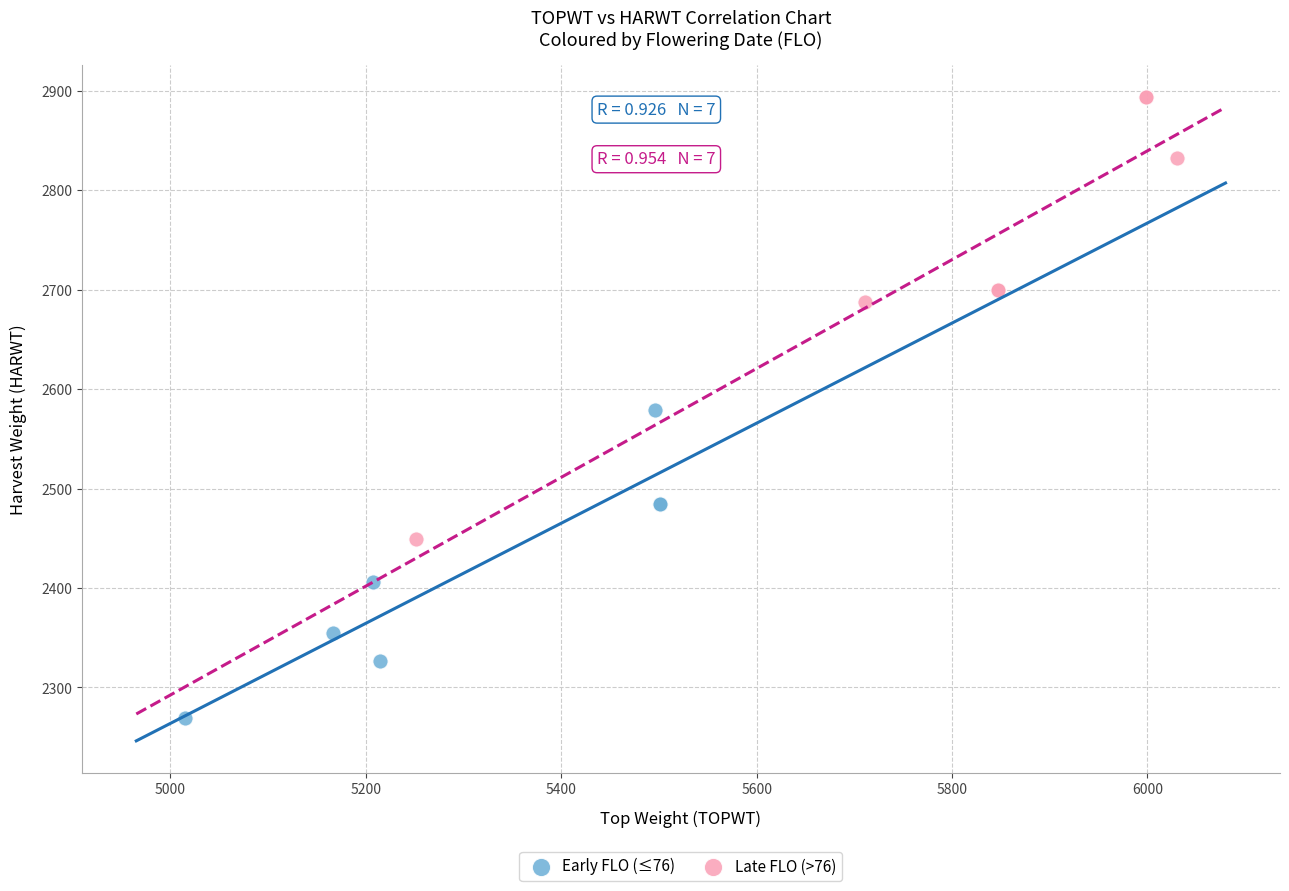

Which series reaches the maximum Y coordinate?

Late FLO (>76)